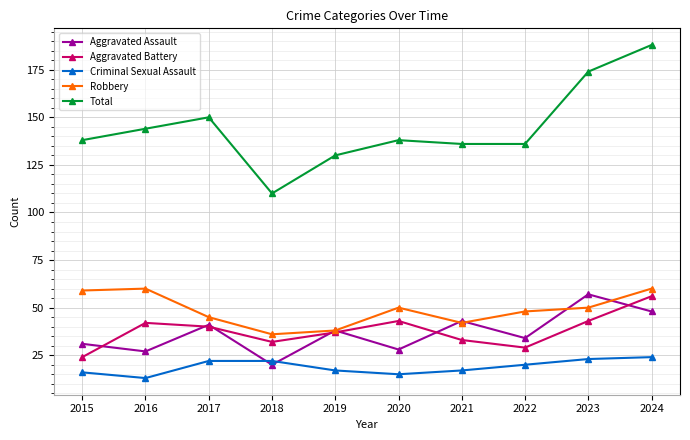

What are all the series names shown in the legend?

Aggravated Assault, Aggravated Battery, Criminal Sexual Assault, Robbery, Total